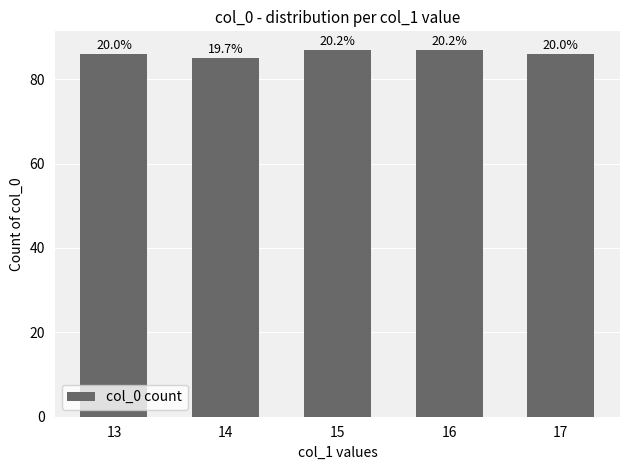

The chart shows a value of 45 at 17. True or false?

False